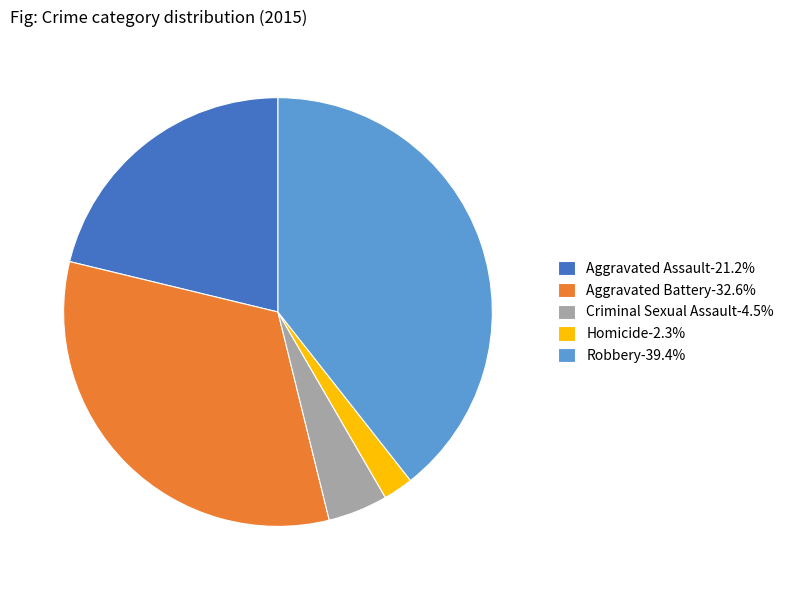

The Aggravated Assault slice represents 21% of the pie. True or false?

True